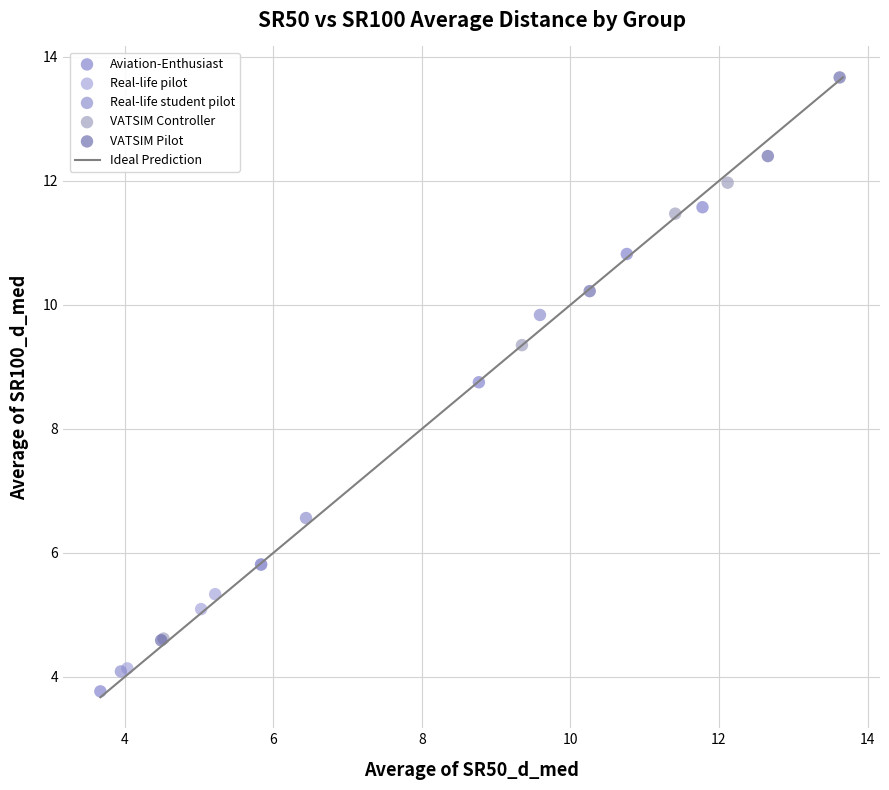

Which series has the widest spread of Y values?

VATSIM Pilot